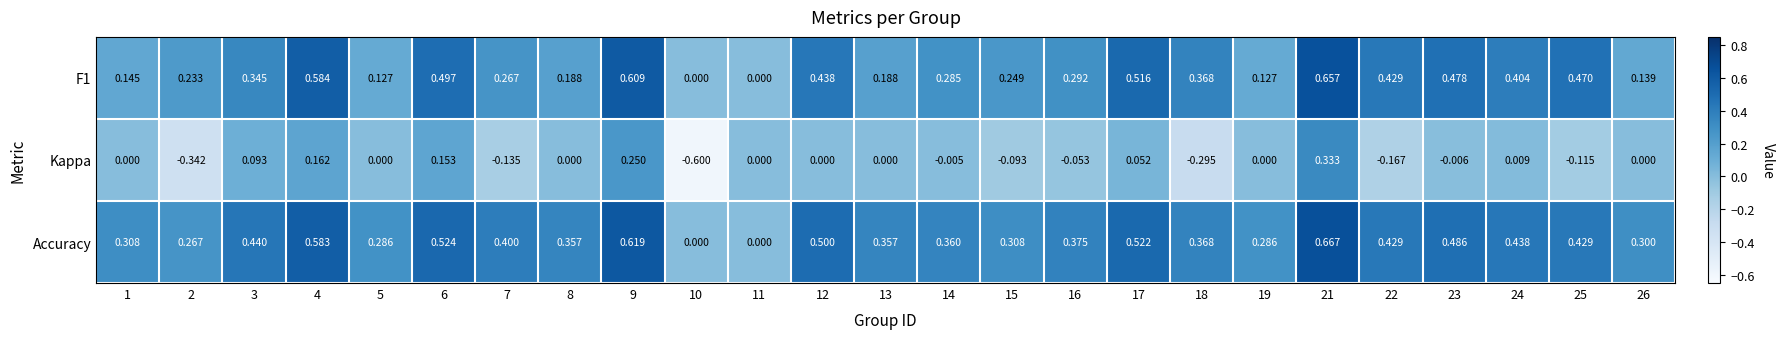

Which series has the largest range (max minus min)?

Kappa